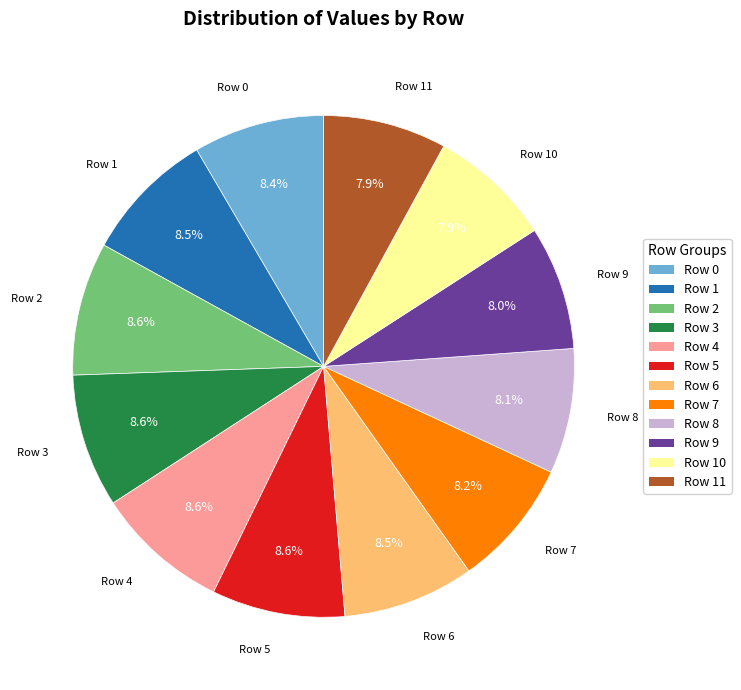

Which category has the biggest portion of the pie?

Row 4